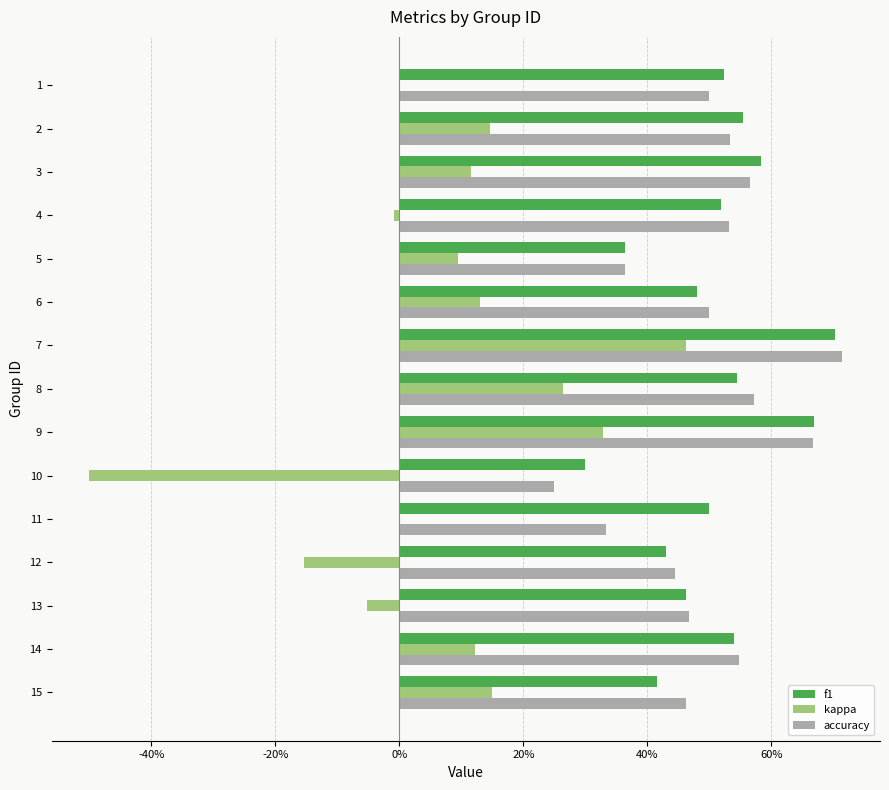

Reading left to right, extract all data points from this chart.

f1: 0.5	0.6	0.6	0.5	0.4	0.5	0.7	0.5	0.7	0.3	0.5	0.4	0.5	0.5	0.4
kappa: 0.0	0.1	0.1	-0.0	0.1	0.1	0.5	0.3	0.3	-0.5	0.0	-0.2	-0.1	0.1	0.1
accuracy: 0.5	0.5	0.6	0.5	0.4	0.5	0.7	0.6	0.7	0.2	0.3	0.4	0.5	0.5	0.5